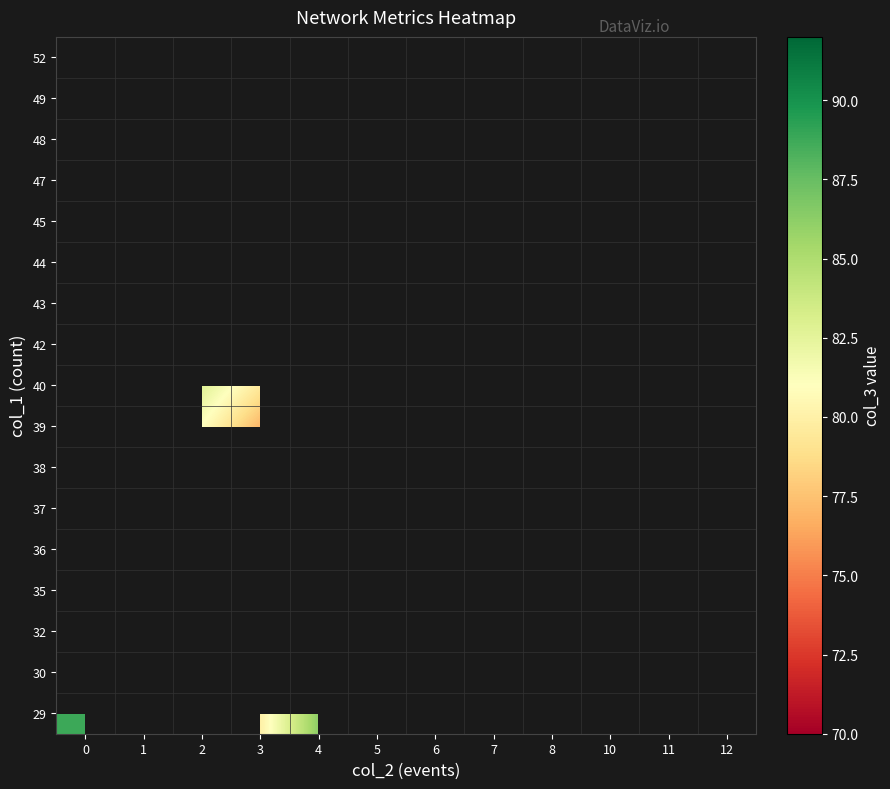

Which label corresponds to the smallest value in the chart?

2